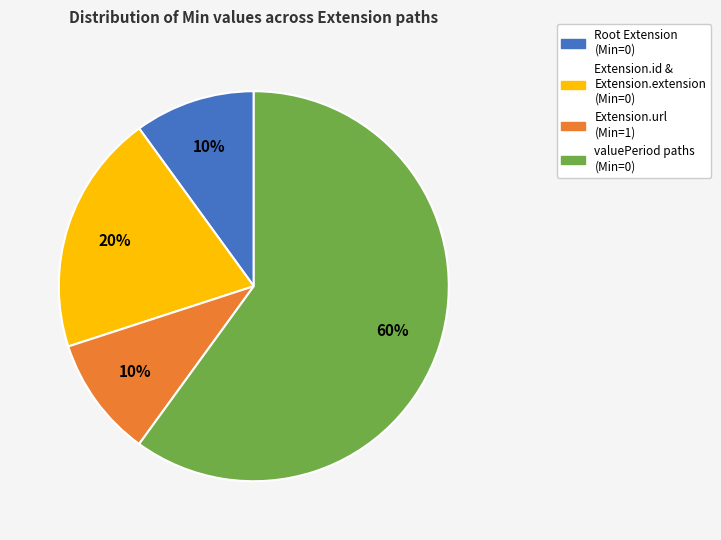

Is there a majority slice in this chart?

Yes